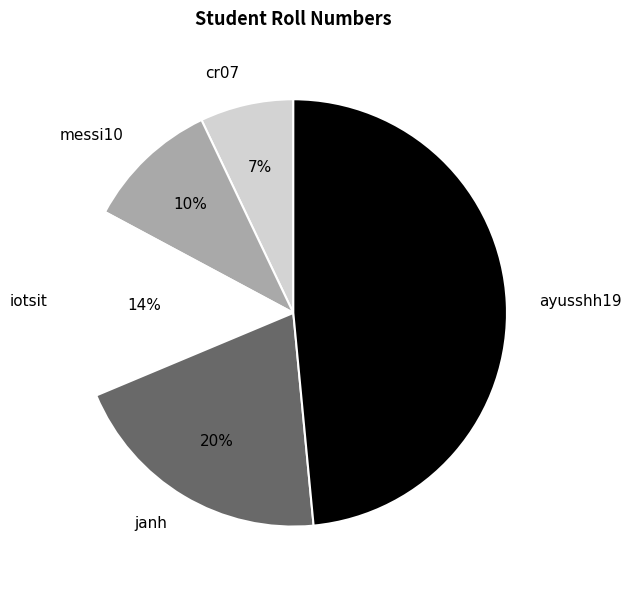

Rank the categories by value from highest to lowest.

ayusshh19, janh, iotsit, messi10, cr07